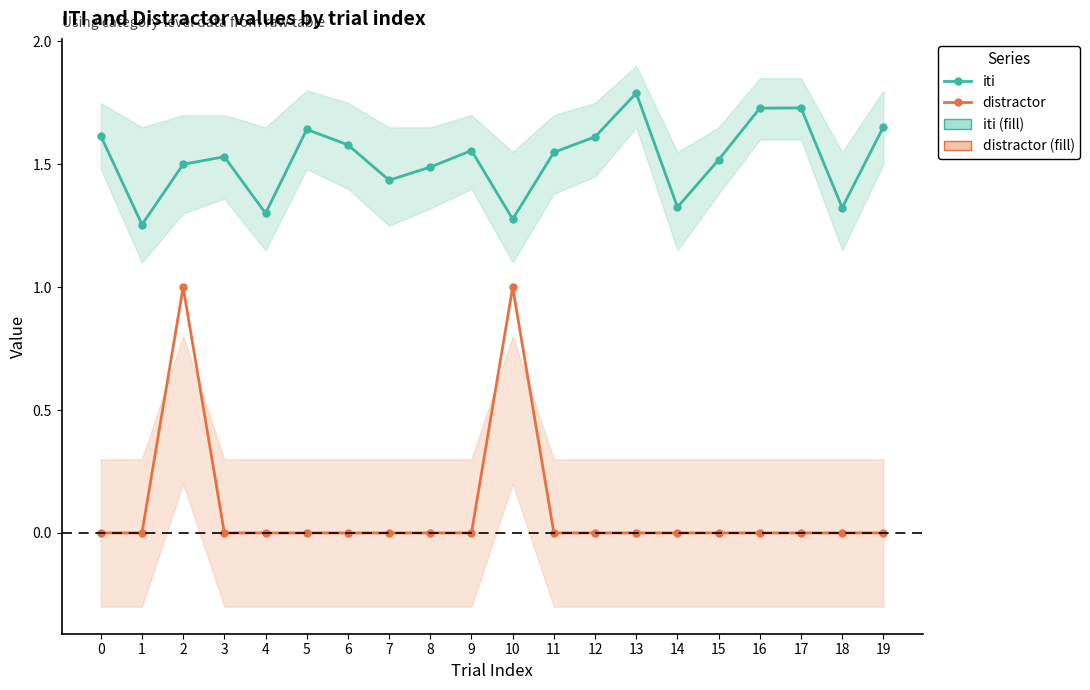

Is this an area chart (filled region under the line)?

No